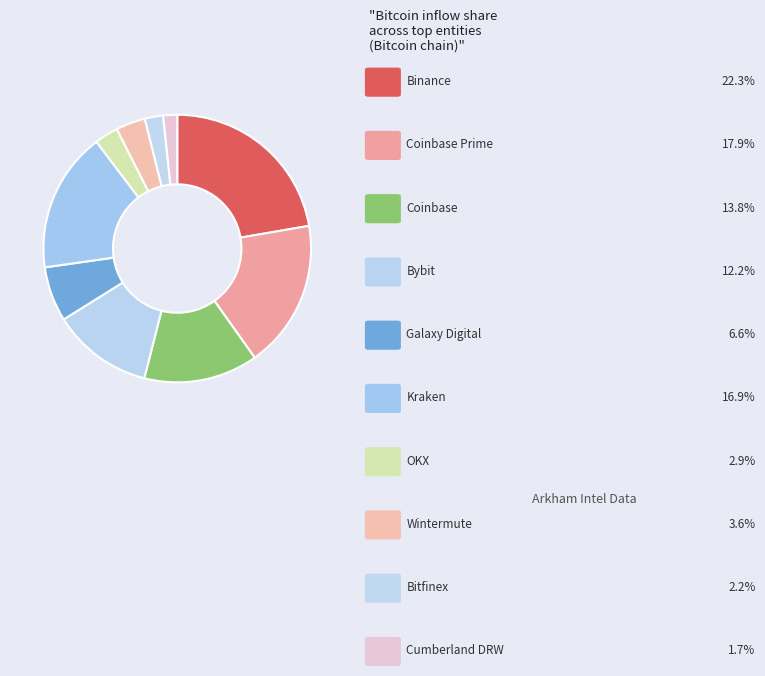

Count the number of slices in the pie.

10